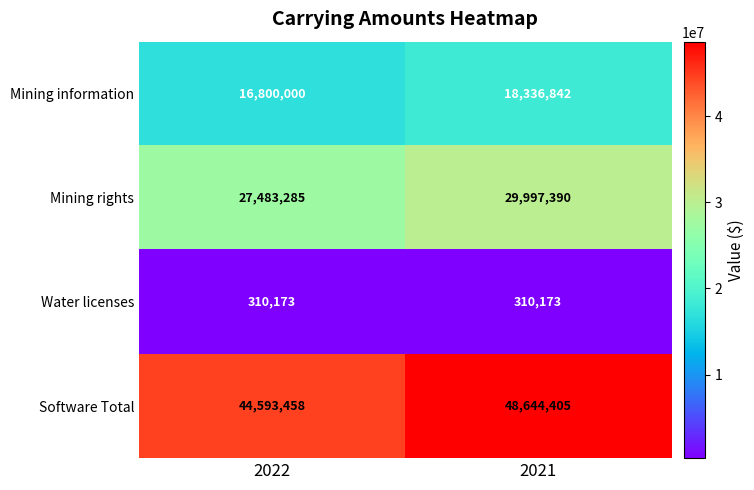

What is the total value across all series at 2021?

97288810